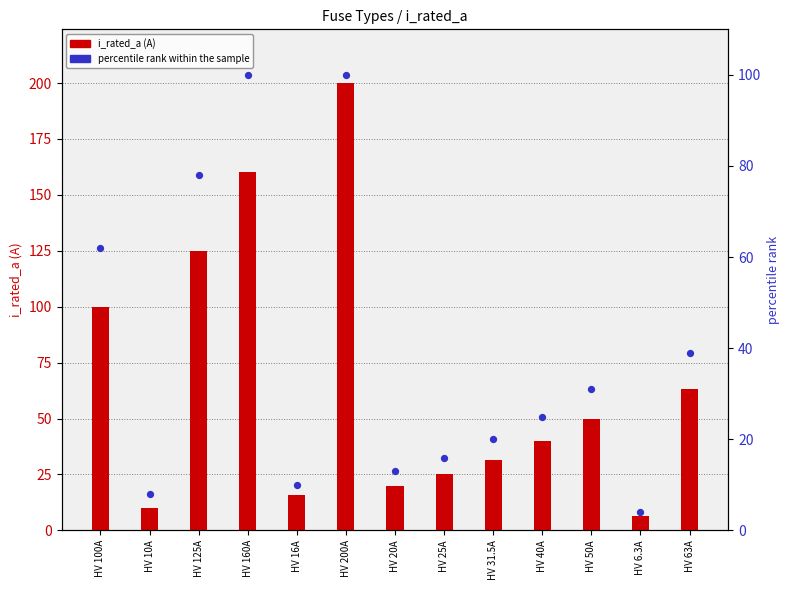

Which series contains the lowest Y value?

percentile rank within the sample